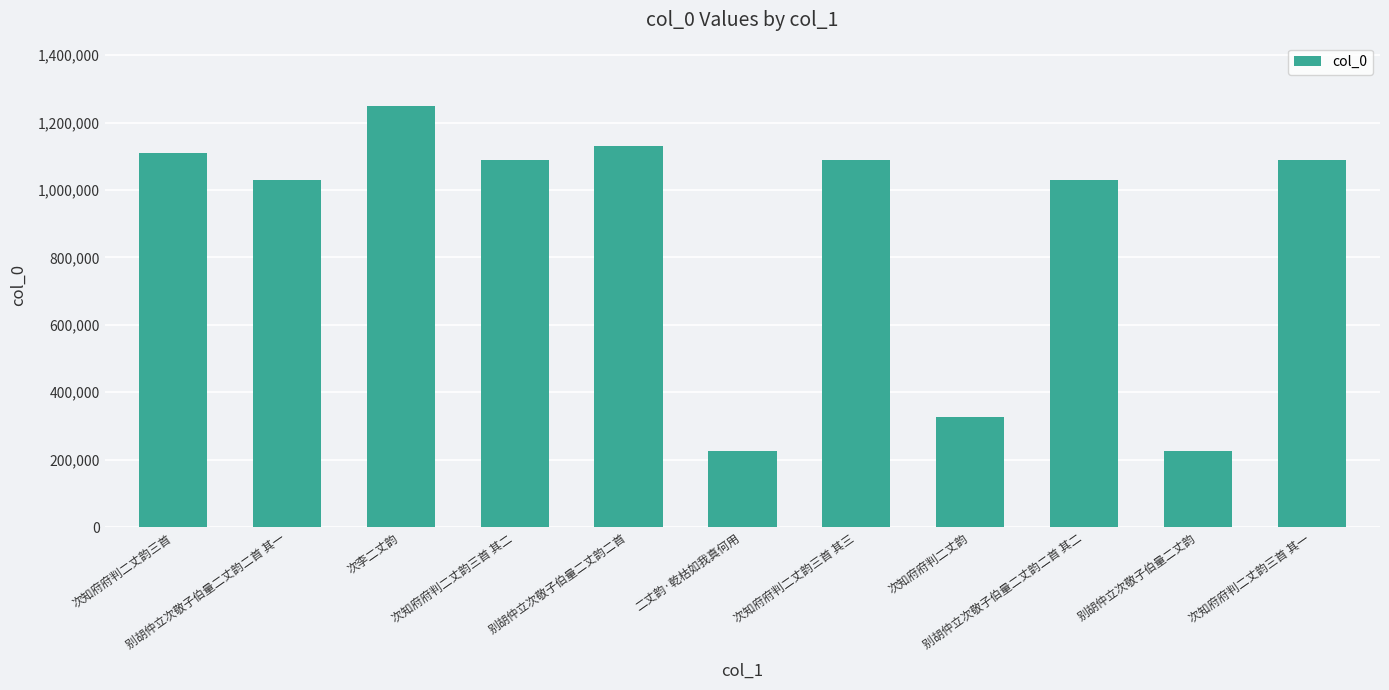

What is the sum of all values?

9594865